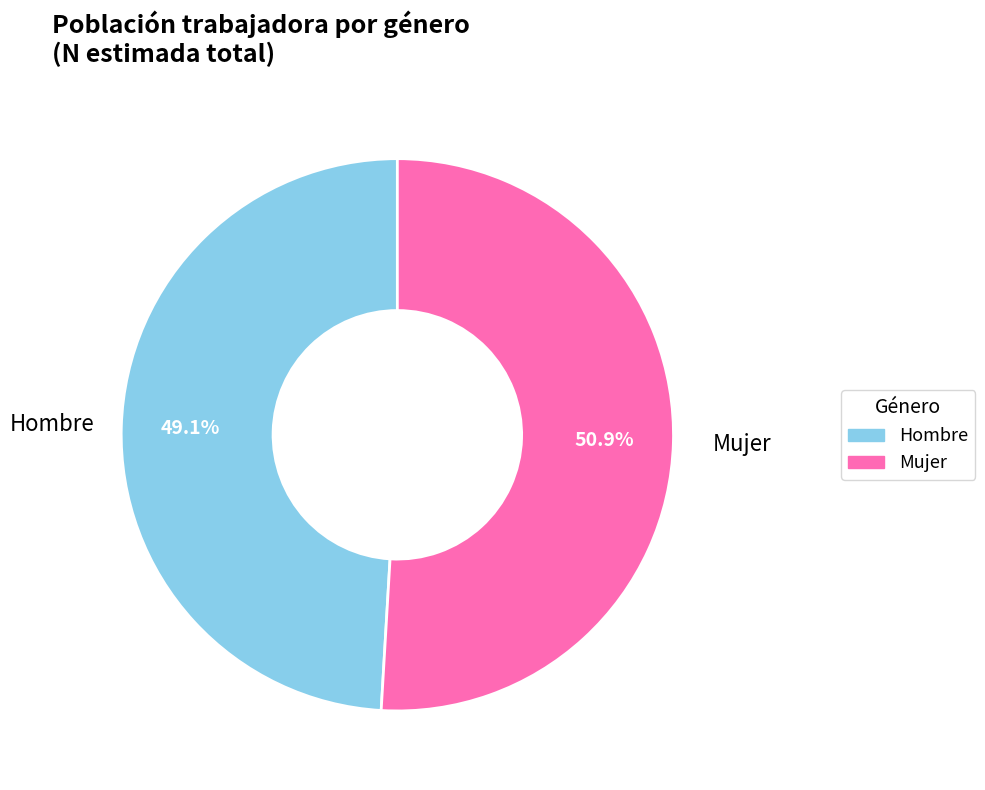

Rank the categories by value from lowest to highest.

Hombre, Mujer